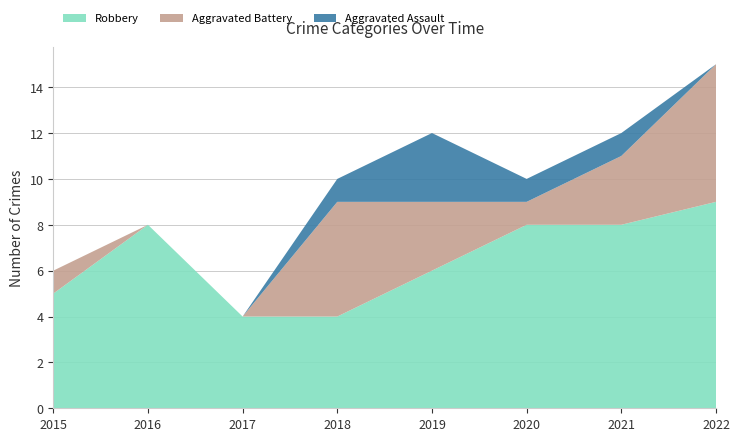

Reading left to right, extract all data points from this chart.

Robbery: 2015=5	2016=8	2017=4	2018=4	2019=6	2020=8	2021=8	2022=9
Aggravated Battery: 2015=1	2016=0	2017=0	2018=5	2019=3	2020=1	2021=3	2022=6
Aggravated Assault: 2015=0	2016=0	2017=0	2018=1	2019=3	2020=1	2021=1	2022=0